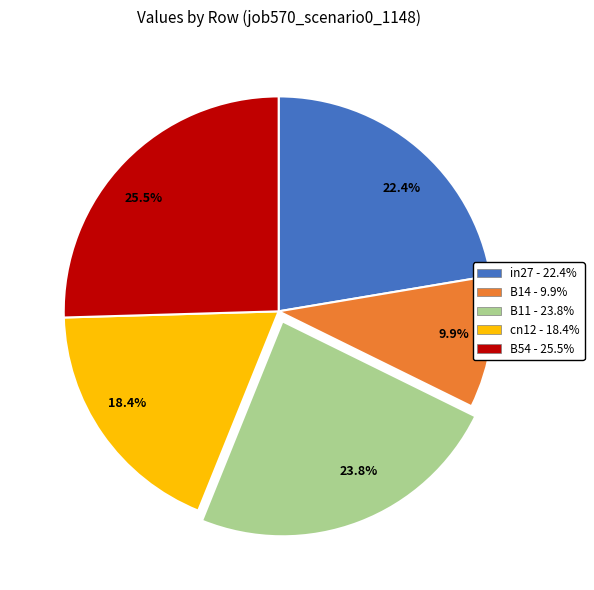

To the nearest percent, what portion does in27 represent?

22%